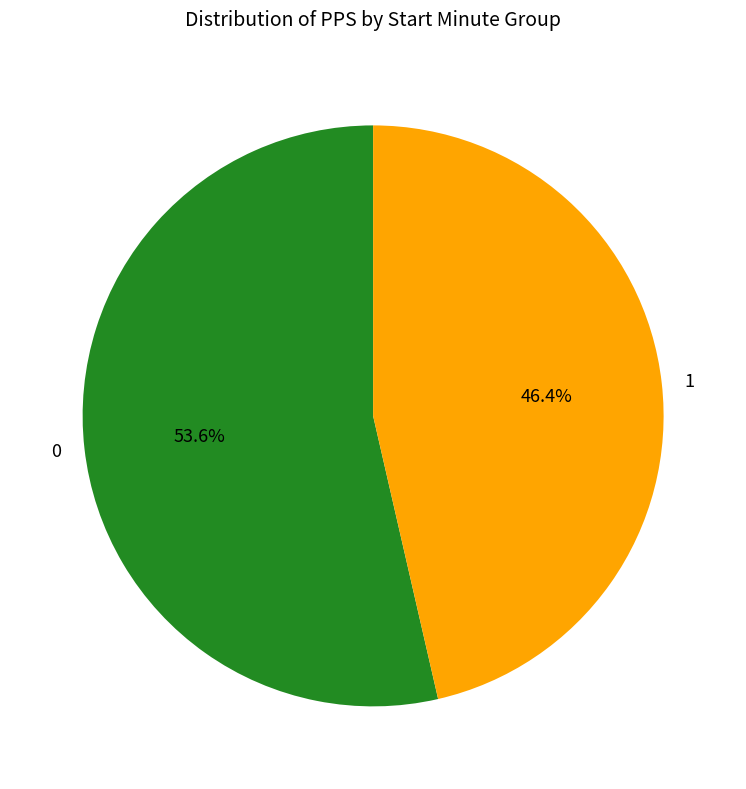

Rank the categories by value from highest to lowest.

0, 1